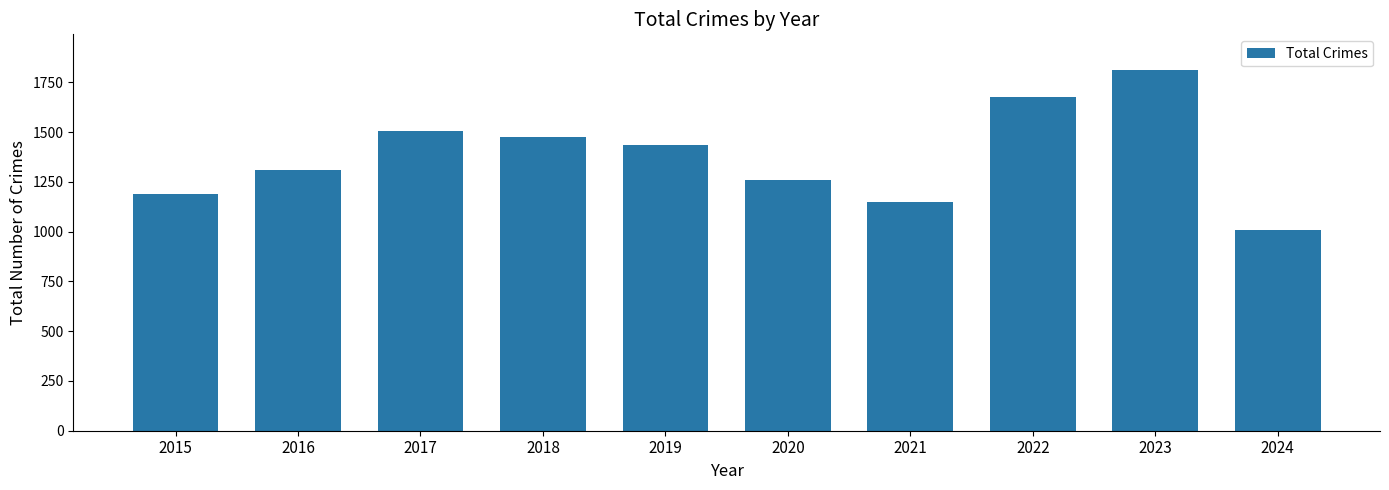

Reading left to right, extract all data points from this chart.

2015=1190	2016=1310	2017=1506	2018=1473	2019=1433	2020=1261	2021=1149	2022=1677	2023=1810	2024=1008